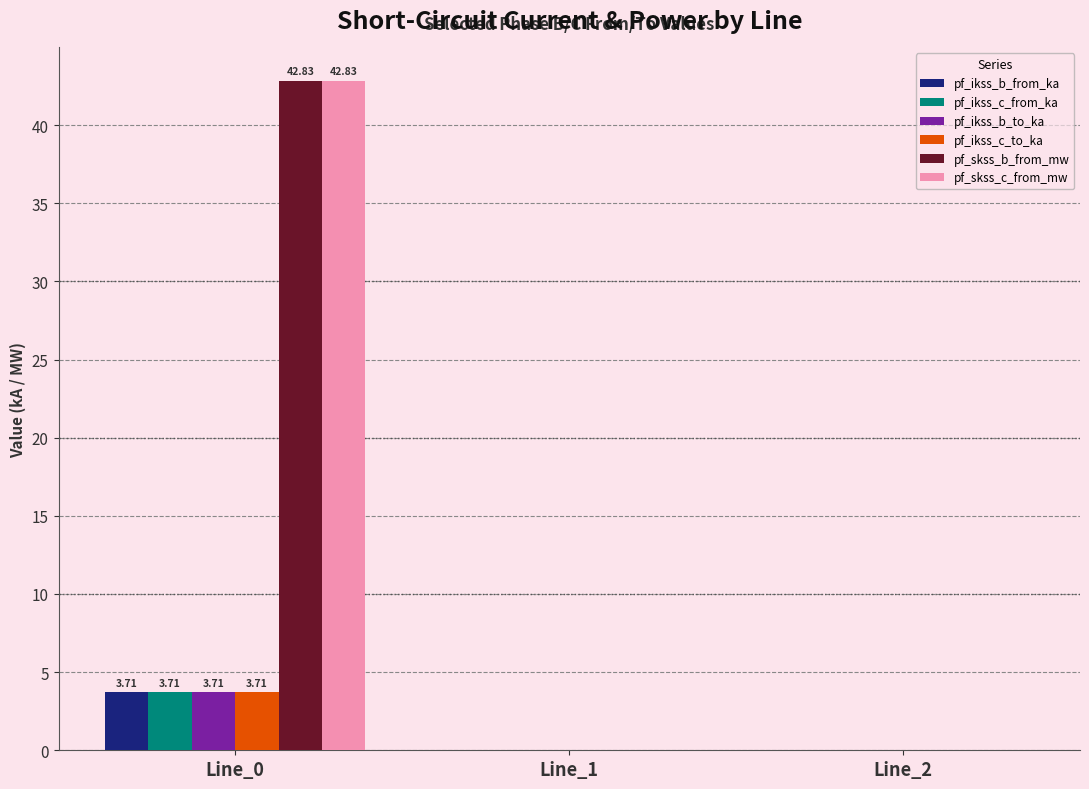

Does the chart contain stacked bars?

No